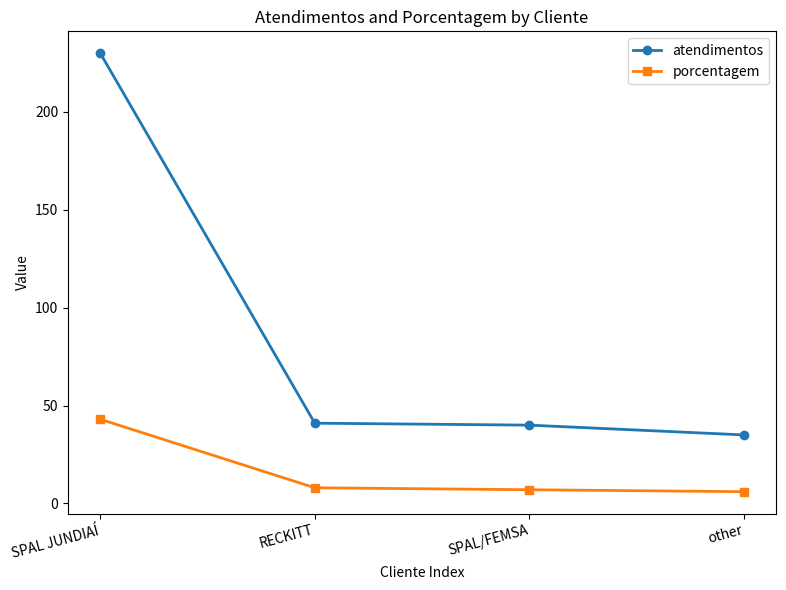

How many lines are shown in the chart?

2